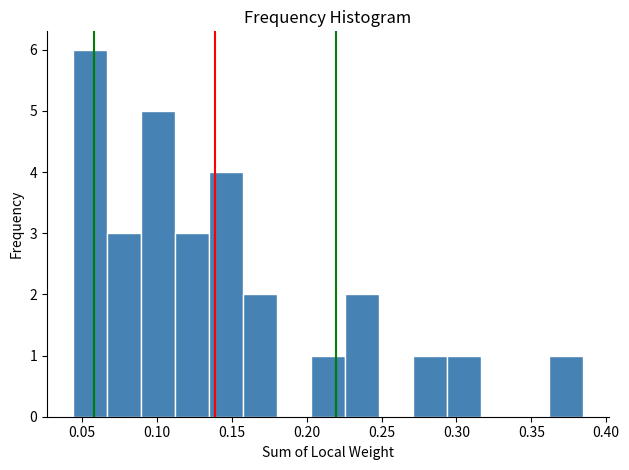

What is the height of the bar covering 0.135 to 0.155 on the x-axis? Neither the bar edges nor the heights are printed on the chart, so give them approximately, as read against the axes.

4